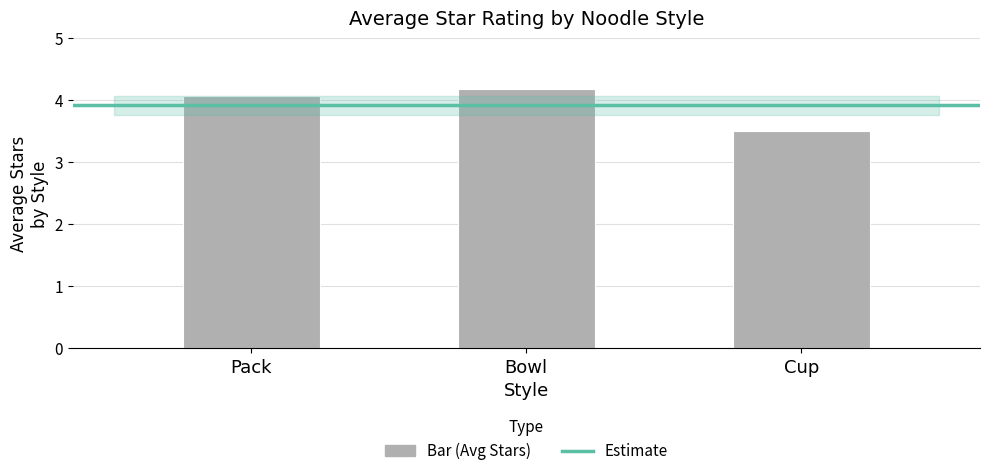

Are the bars grouped side by side (vs. stacked)?

No